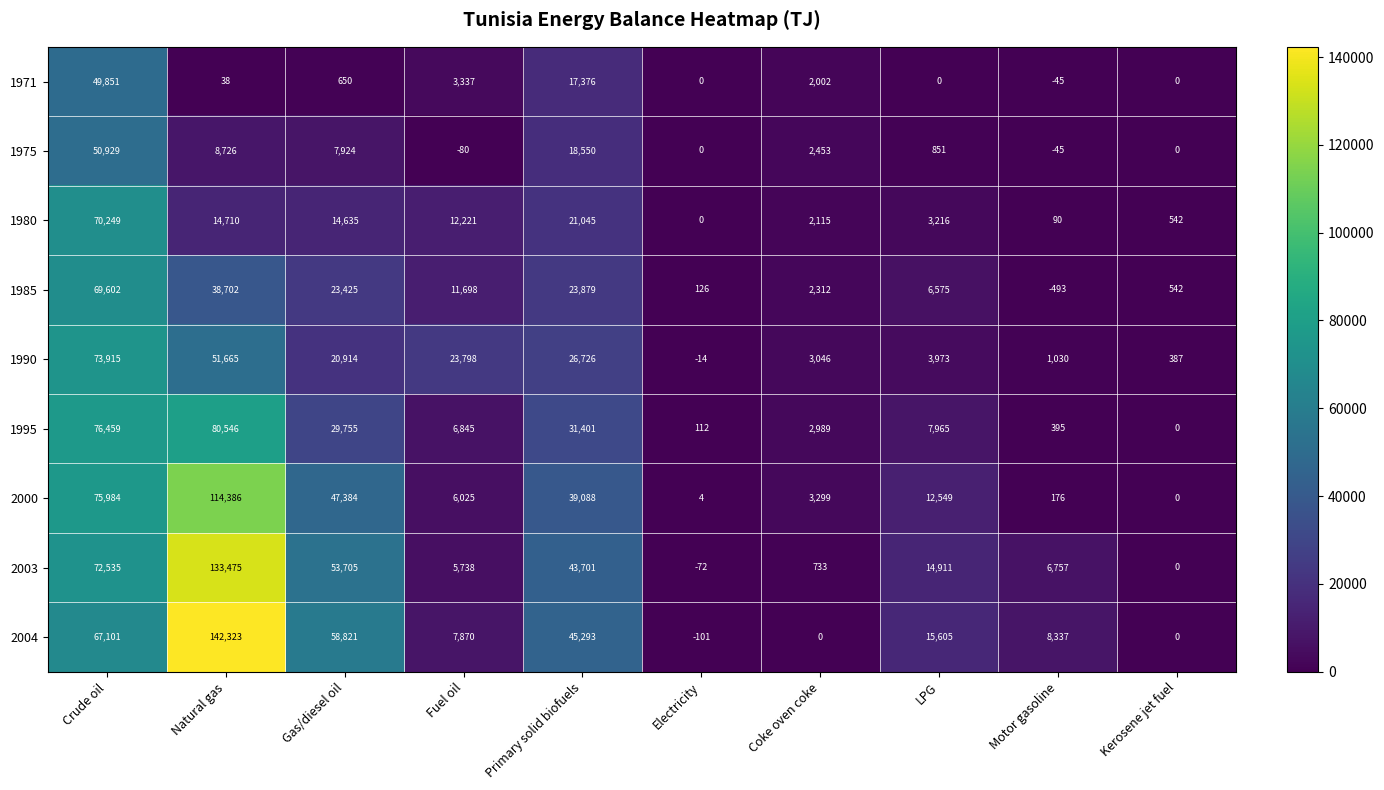

At which category is the sum across all series the highest?

Crude oil